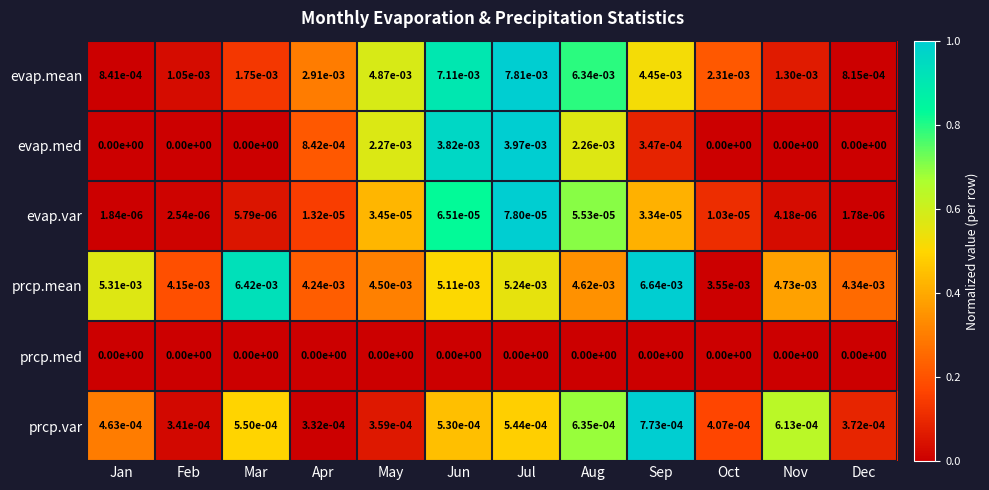

Which series has the widest spread of values?

evap.mean